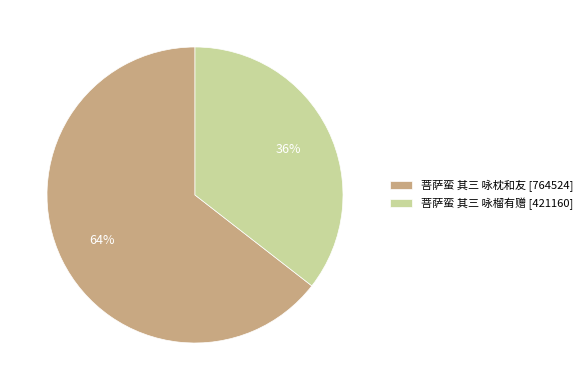

The 菩萨蛮 其三 咏枕和友 slice represents 73% of the pie. True or false?

False